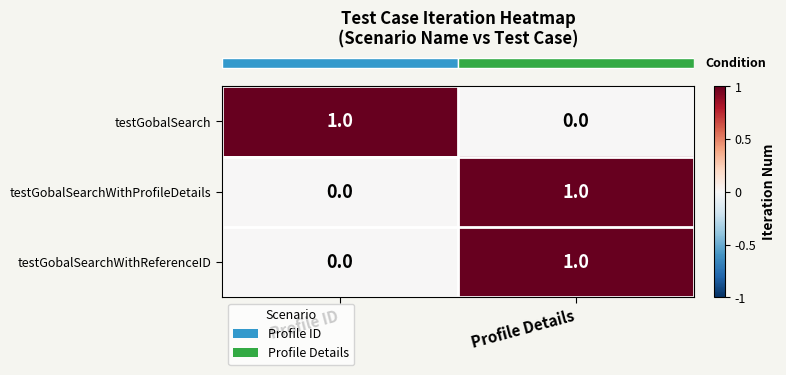

List the labels in order of testGobalSearch value, largest first.

Profile ID, Profile Details